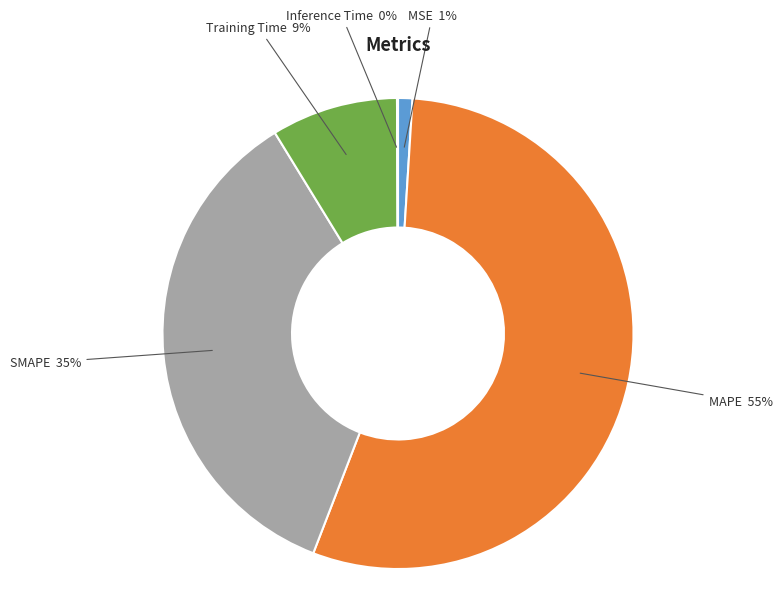

To the nearest percent, what is the average slice percentage?

20%